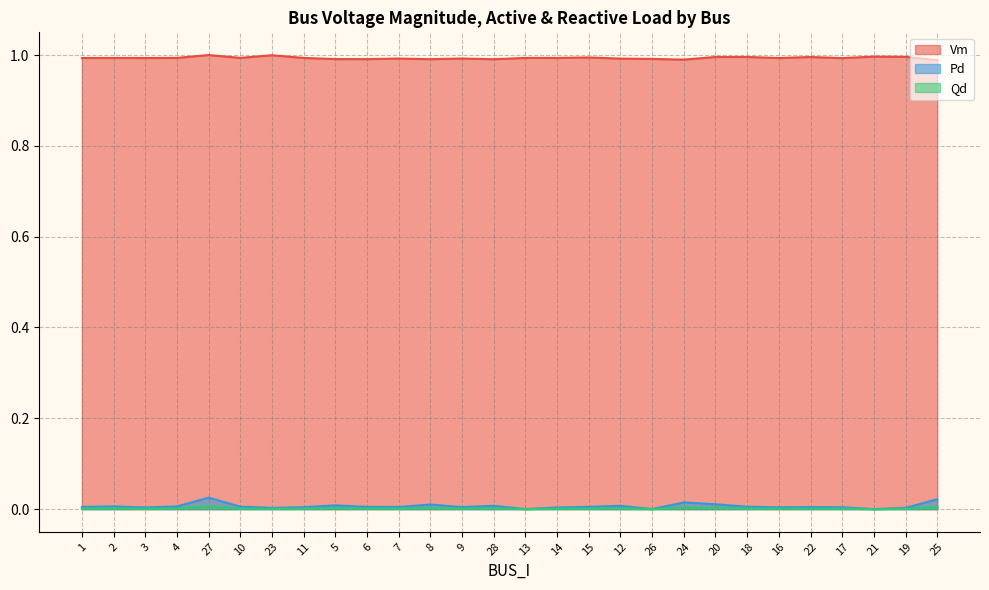

At which category does Pd reach its first local peak?

2